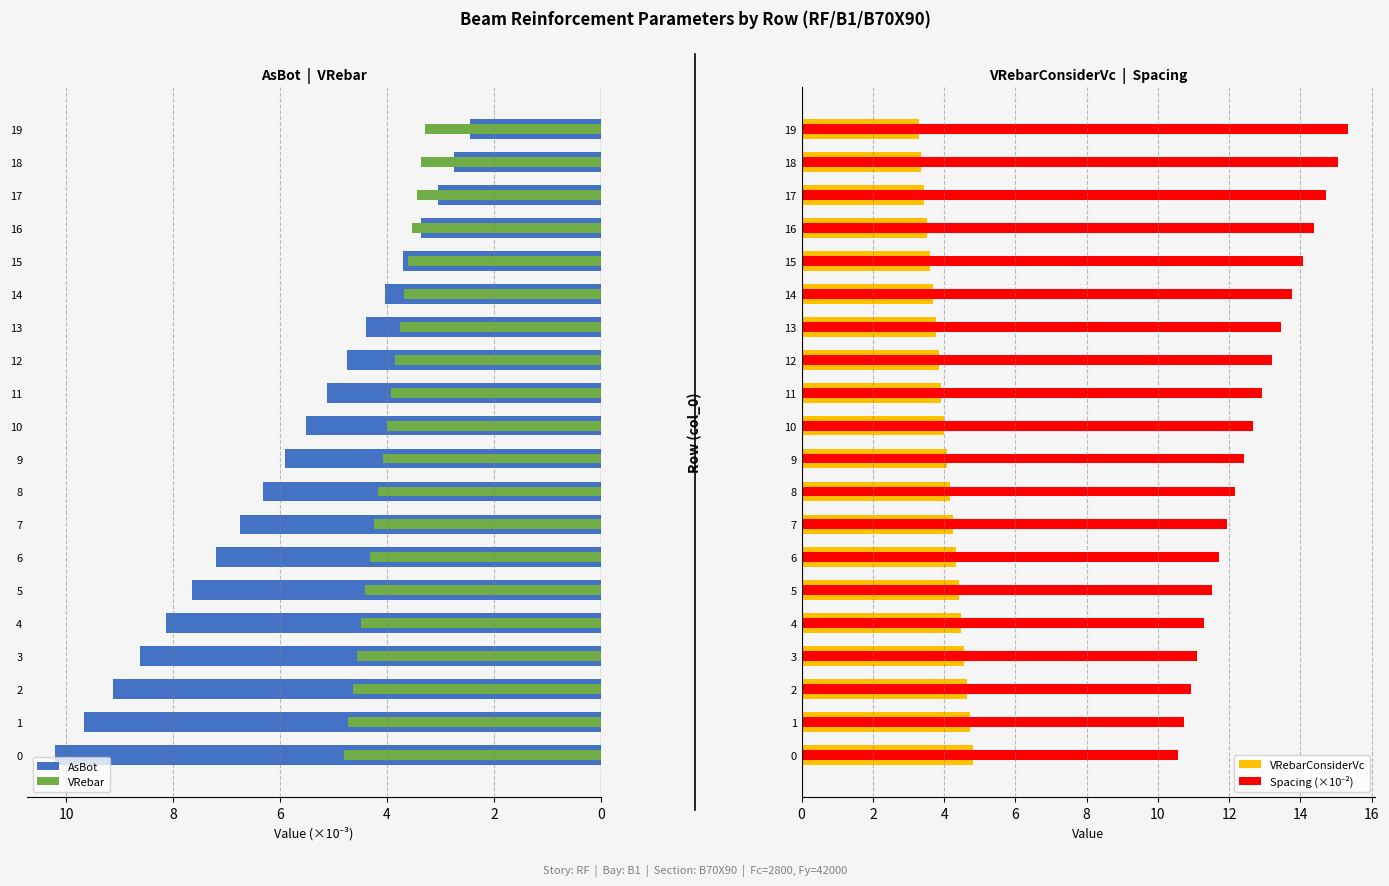

Between 2 and 17, which series saw the biggest shift?

AsBot